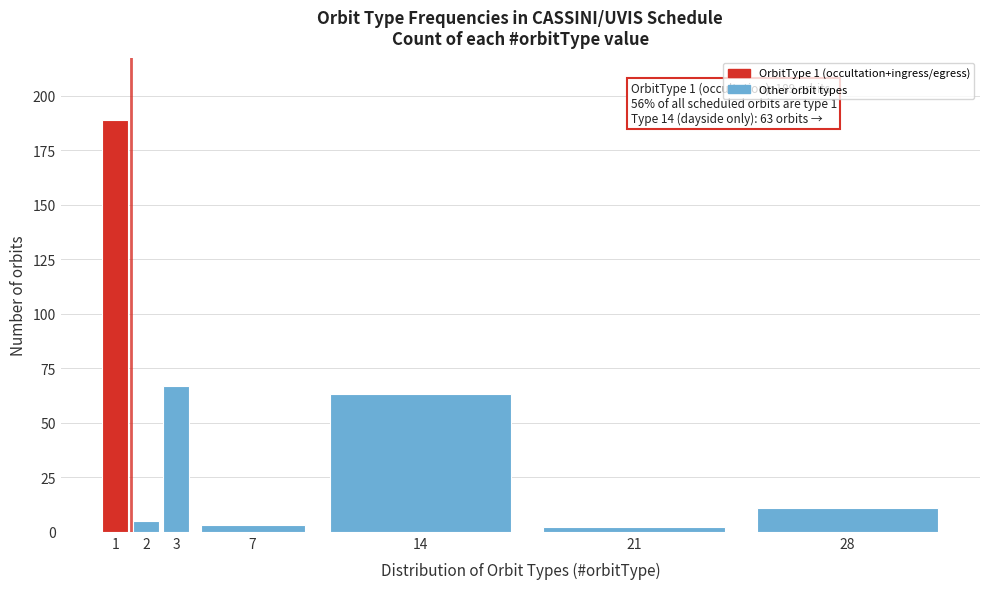

Reading left to right, what are all the values shown in this chart?

1=189	2=5	3=67	7=3	14=63	21=2	28=11